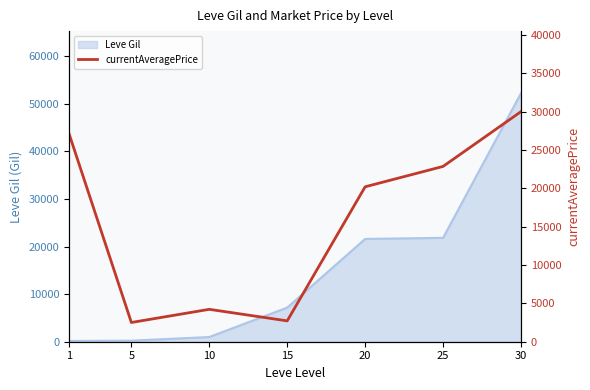

The value at 10 is 5522. True or false?

False